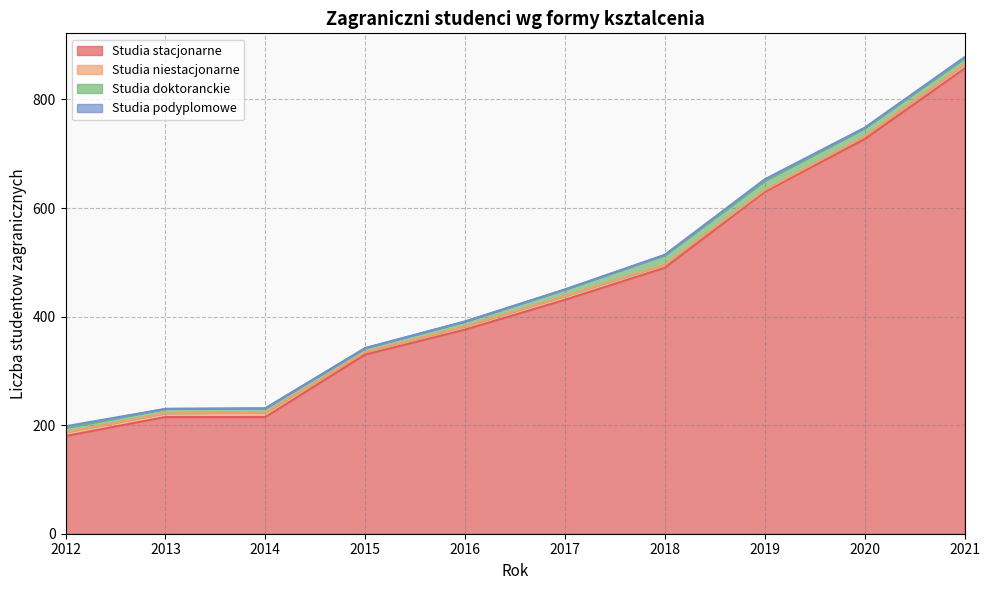

True or false: Studia doktoranckie and Studia niestacjonarne intersect in this chart.

False